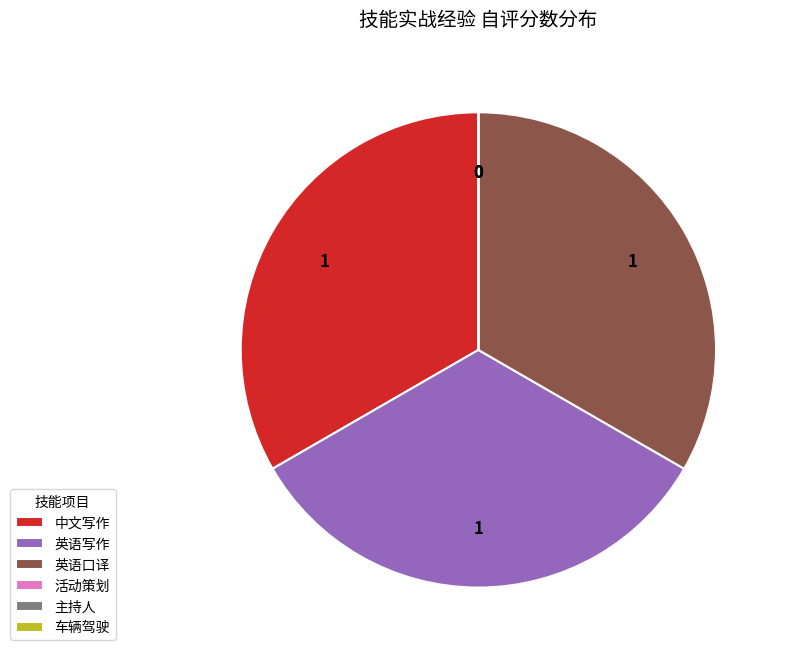

Does 中文写作 represent more than half of the total?

No